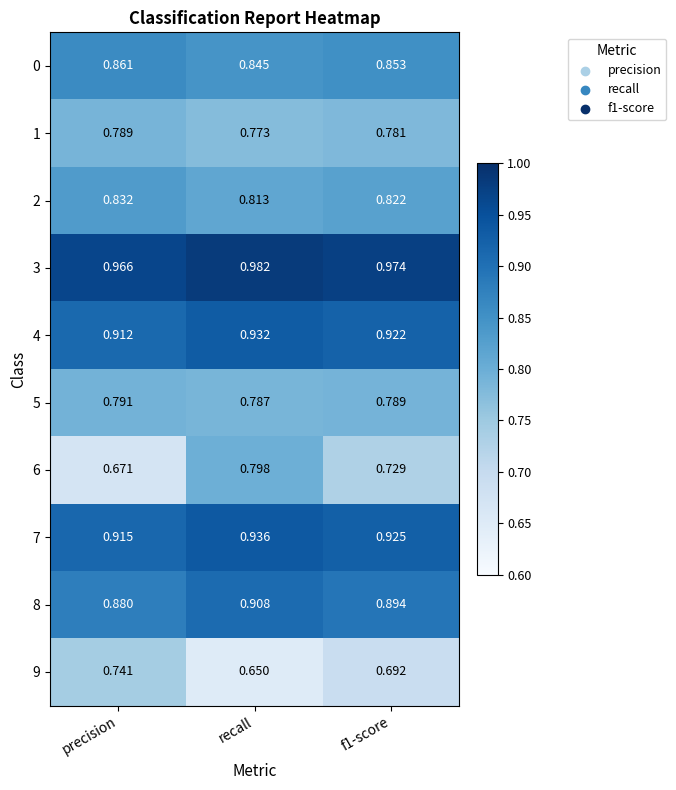

At which label does 0 reach its minimum?

recall